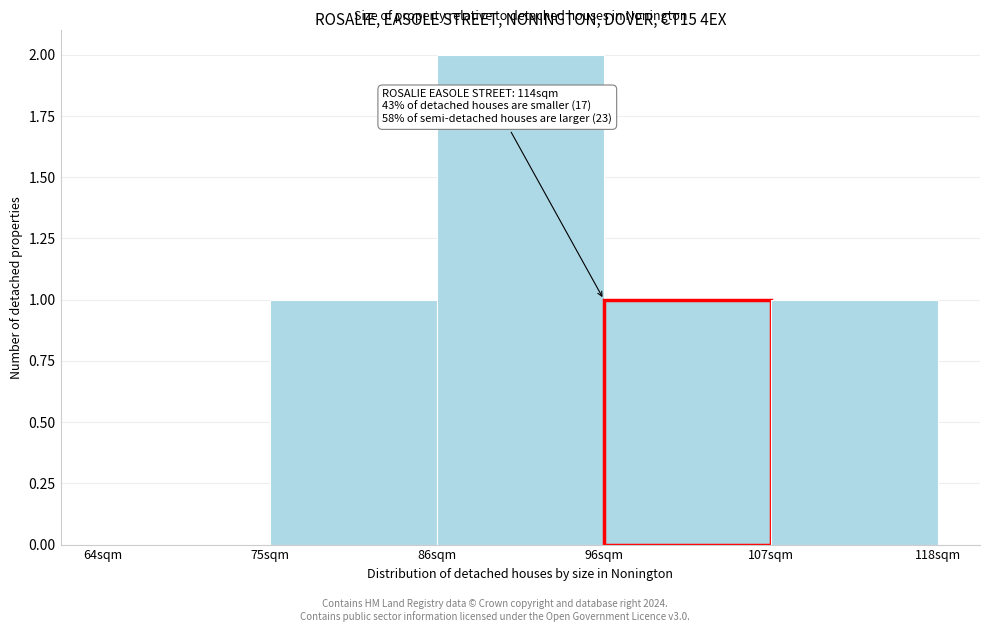

Reading left to right, transcribe all the data shown in this chart.

64sqm=0	75sqm=1	86sqm=2	96sqm=1	107sqm=1